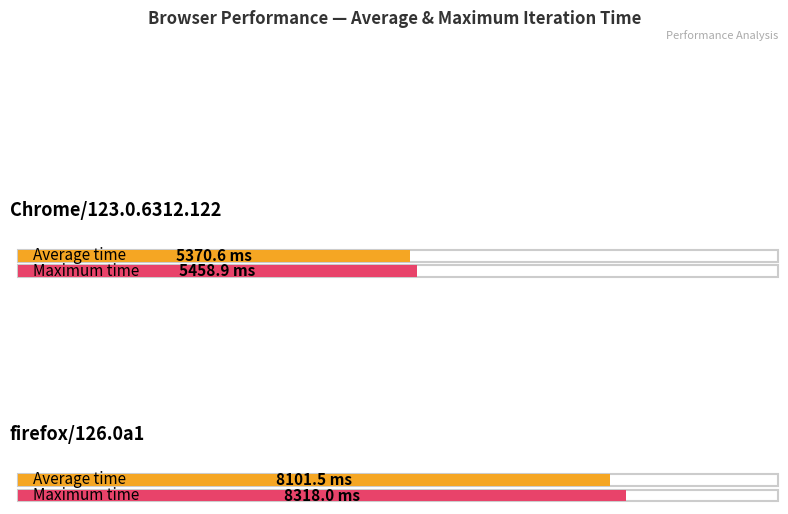

The Chrome/123.0.6312.122 series shows 7900.2 at 3. True or false?

False